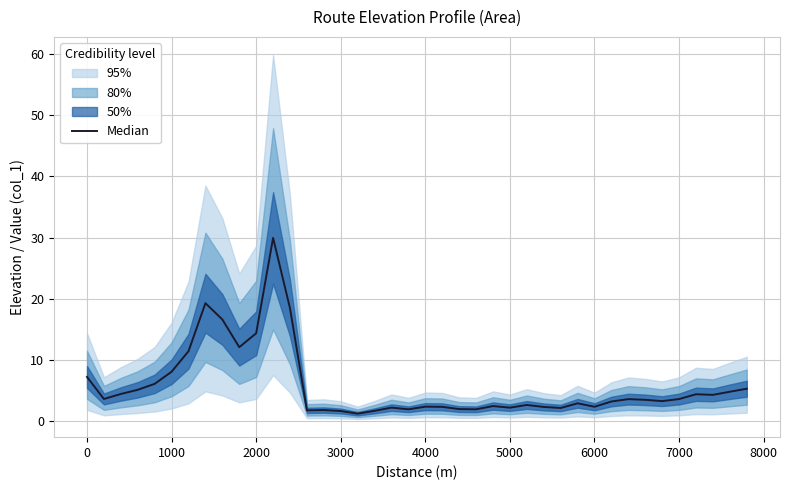

What is the difference between the maximum and minimum values?

28.8